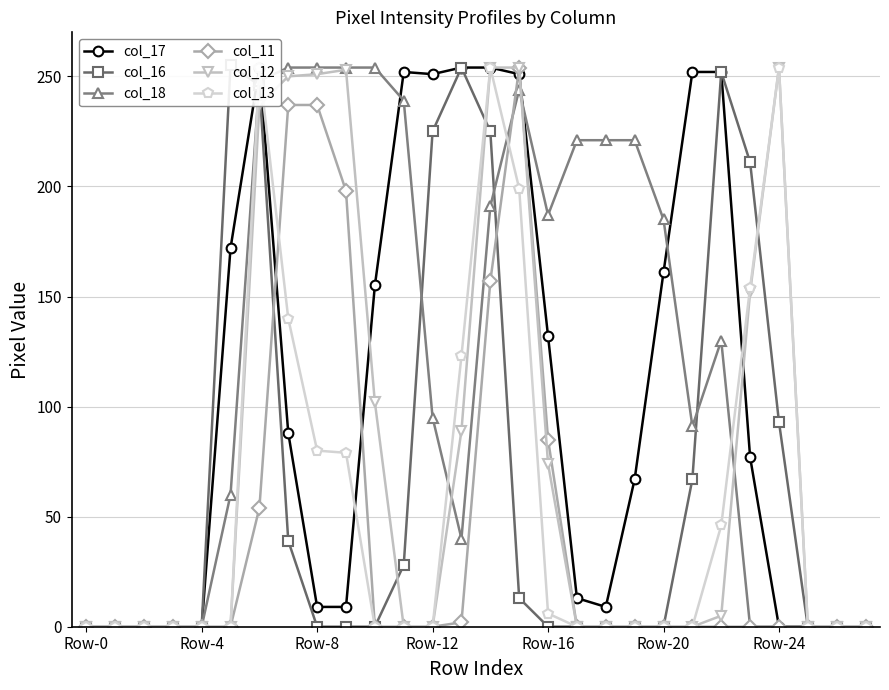

The value of col_12 at Row-0 is -105. True or false?

False